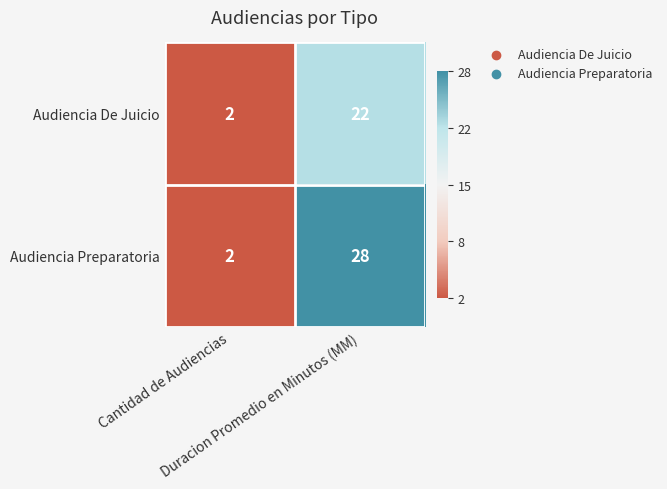

Which series has the largest total across all categories?

Audiencia Preparatoria